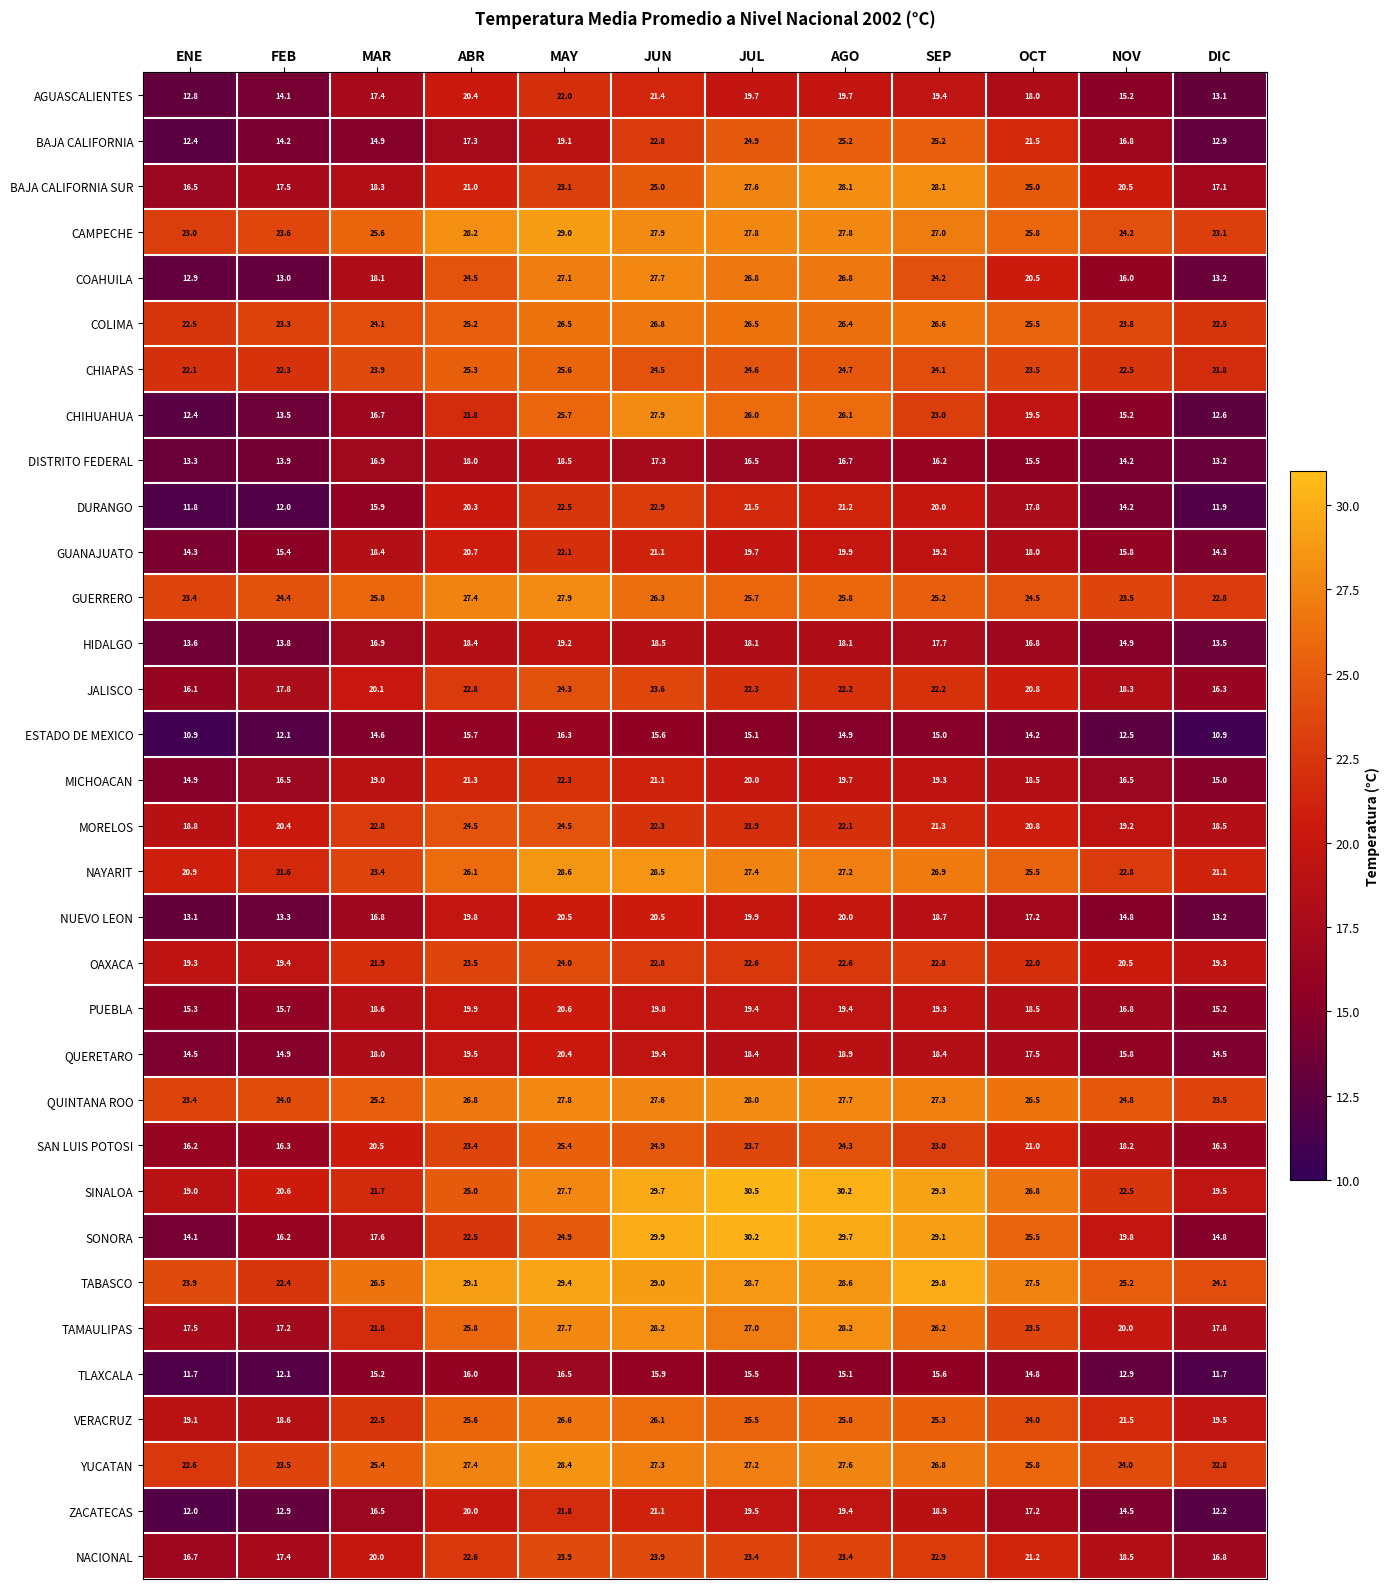

True or false: TAMAULIPAS has a value of 17.2 at FEB.

True